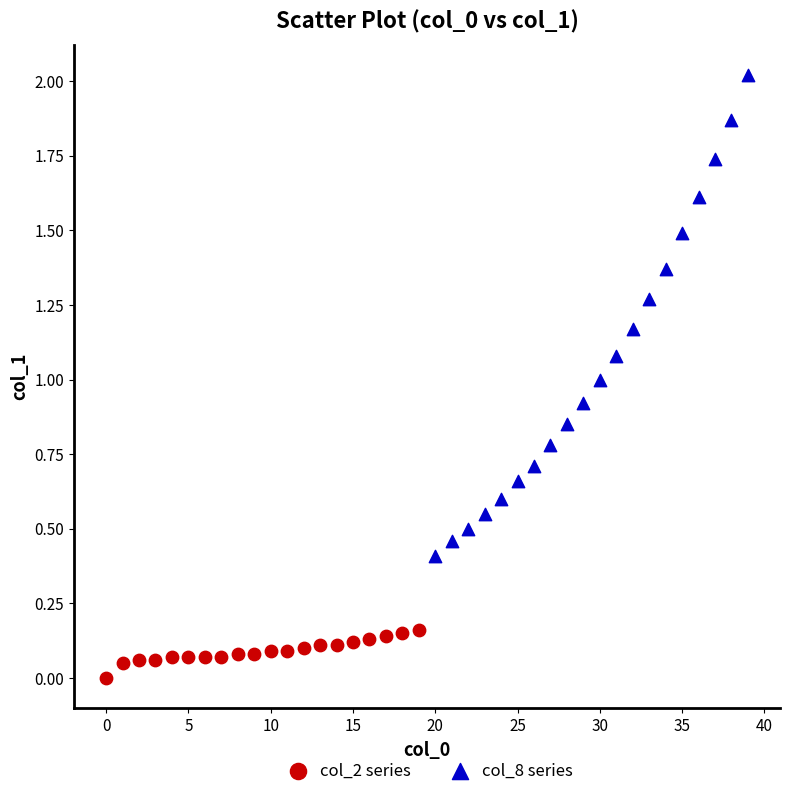

Which series contains the highest Y value?

col_8 series